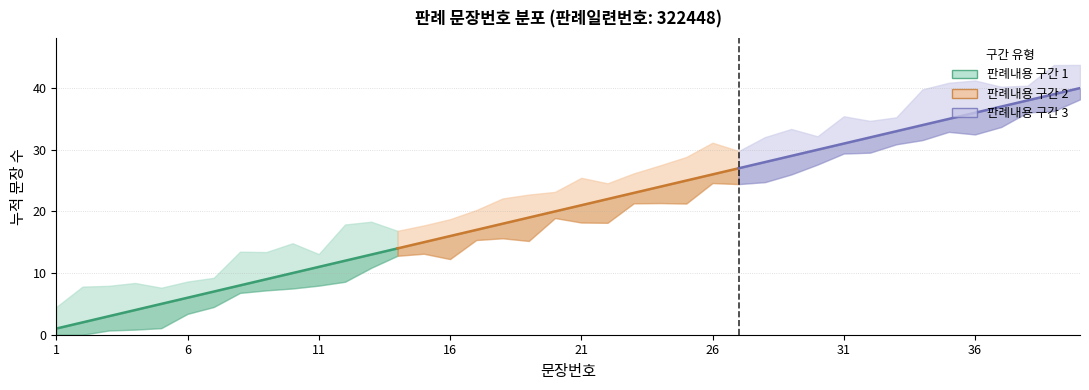

What is the value of the 31st point from the left?

31